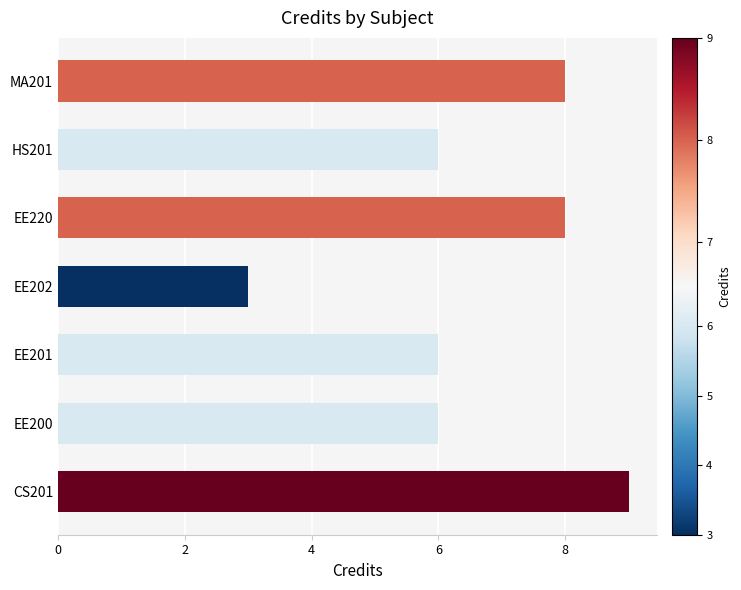

What value does the data have at EE202?

3